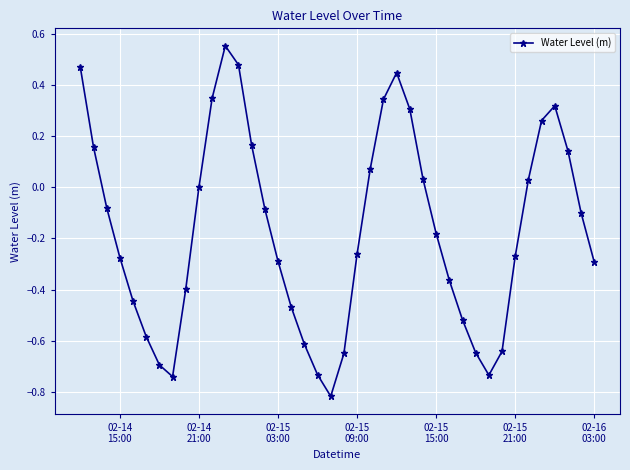

Is this an area chart (filled region under the line)?

No